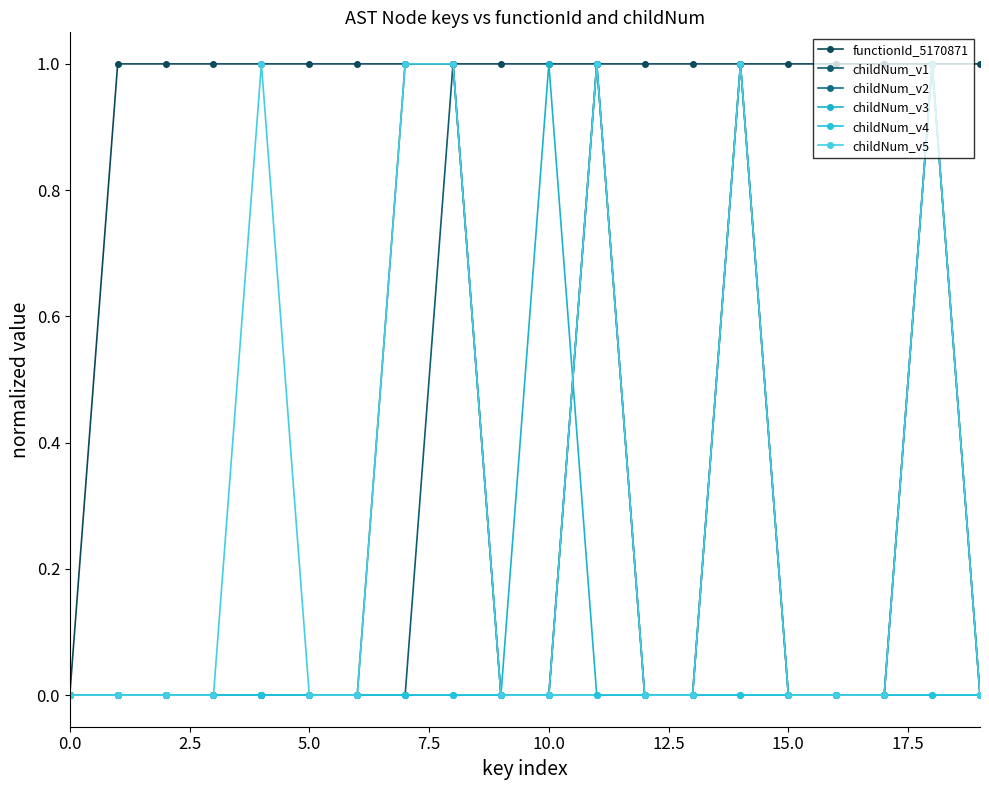

Reading left to right, what are all the values shown in this chart?

functionId_5170871: 0	1	1	1	1	1	1	1	1	1	1	1	1	1	1	1	1	1	1	1
childNum_v1: 0	0	0	0	0	0	0	0	1	0	0	1	0	0	1	0	0	0	1	0
childNum_v2: 0	0	0	0	0	0	0	1	1	0	0	1	0	0	1	0	0	0	1	0
childNum_v3: 0	0	0	0	0	0	0	0	0	0	1	0	0	0	0	0	0	0	0	0
childNum_v4: 0	0	0	0	0	0	0	0	0	0	0	0	0	0	0	0	0	0	0	0
childNum_v5: 0	0	0	0	1	0	0	1	1	0	0	1	0	0	1	0	0	0	1	0